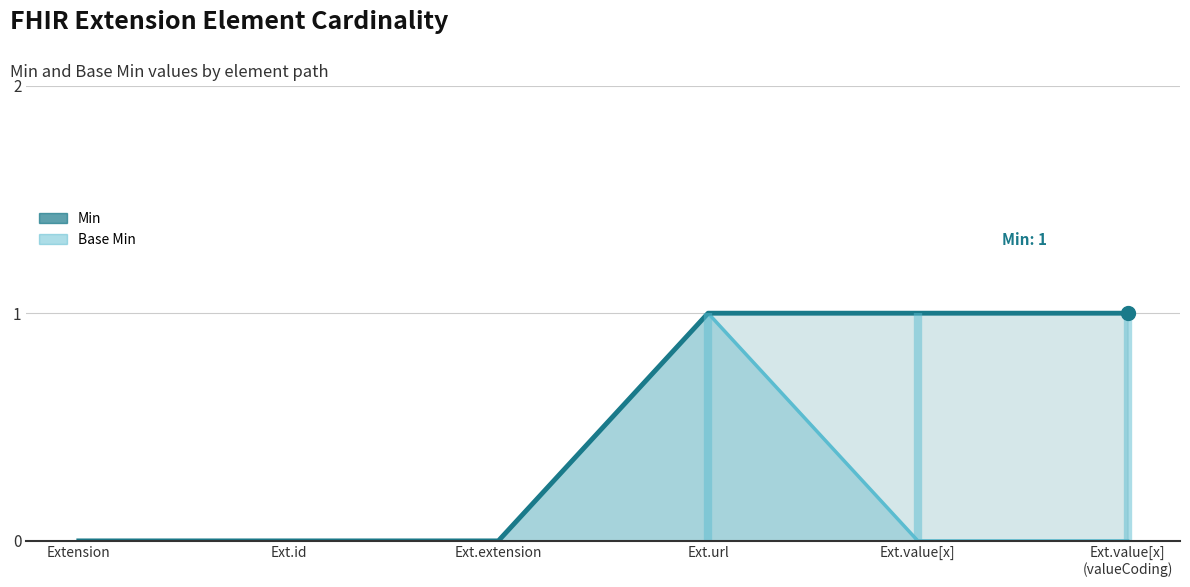

Reading left to right, list all the values displayed in this chart.

Base Min (line): Extension=0	Ext.id=0	Ext.extension=0	Ext.url=1	Ext.value[x]=0	Ext.value[x]
(valueCoding)=0
Min (line): Extension=0	Ext.id=0	Ext.extension=0	Ext.url=1	Ext.value[x]=1	Ext.value[x]
(valueCoding)=1